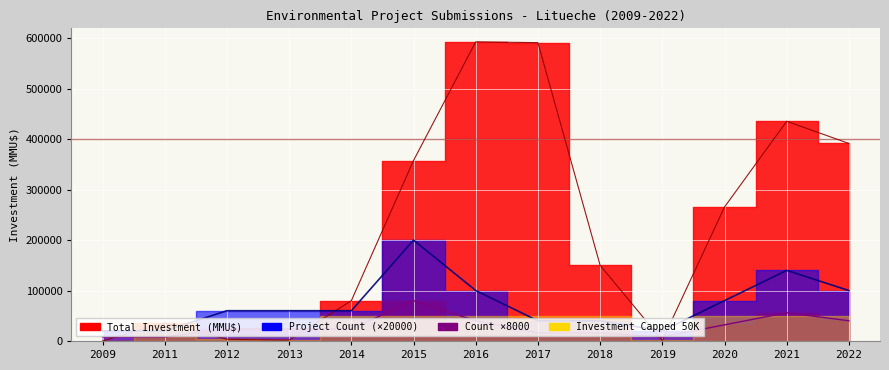

Between 2009 and 2019, which is larger?

2019